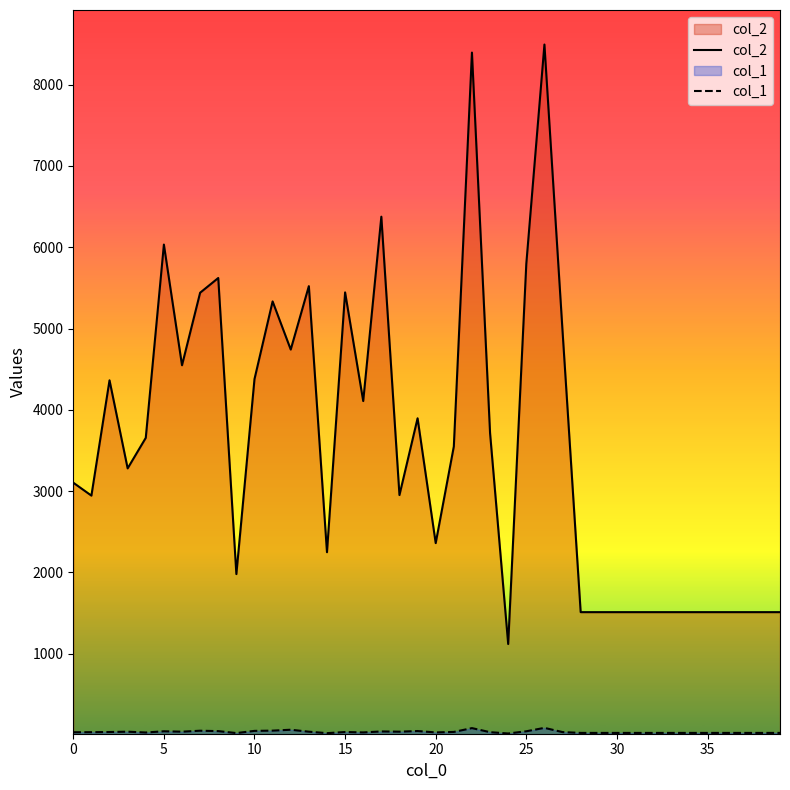

At which category does the chart reach its minimum across all series?

24